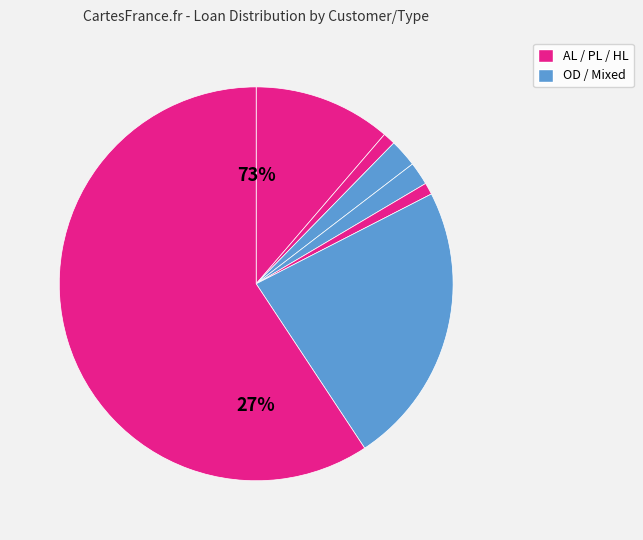

To the nearest percent, what is the difference between the largest and smallest slice percentages?

58%